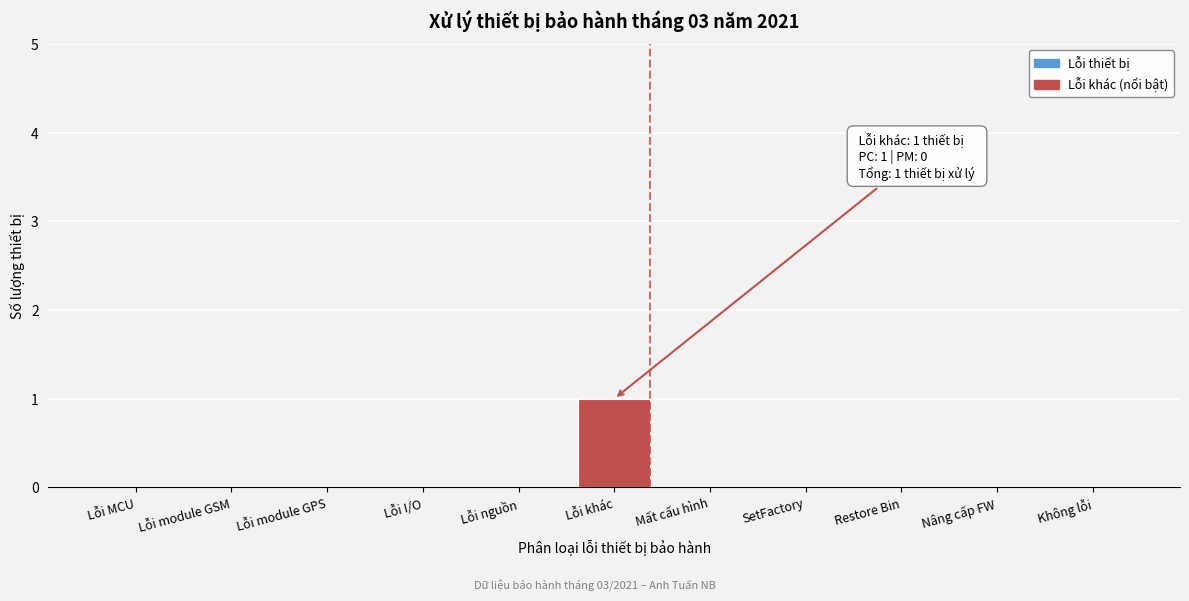

Reading right to left, what are all the values shown in this chart?

Không lỗi=0	Nâng cấp FW=0	Restore Bin=0	SetFactory=0	Mất cấu hình=0	Lỗi khác=1	Lỗi nguồn=0	Lỗi I/O=0	Lỗi module GPS=0	Lỗi module GSM=0	Lỗi MCU=0